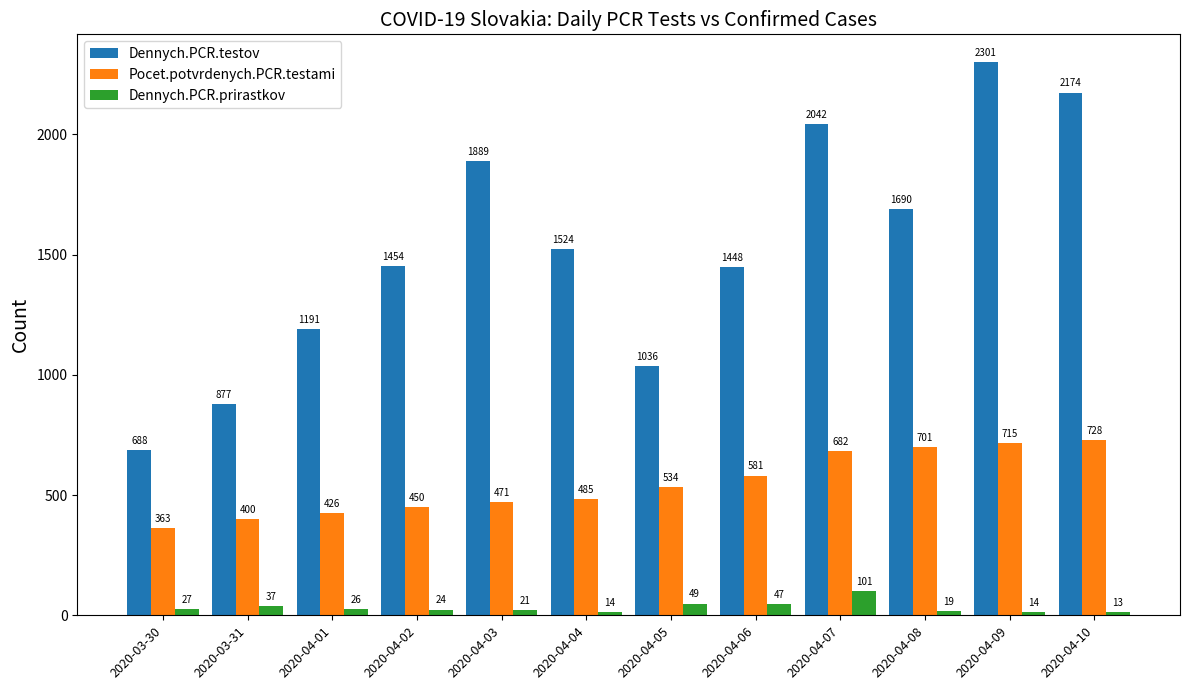

The Dennych.PCR.prirastkov series shows 14 at 2020-04-09. True or false?

True